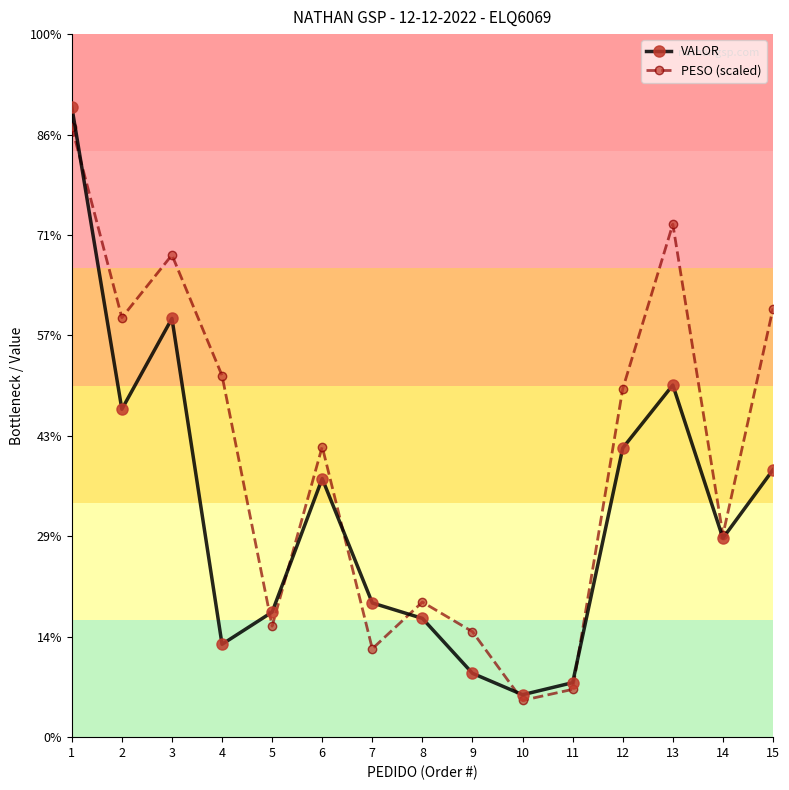

Does the chart have visible grid lines?

No